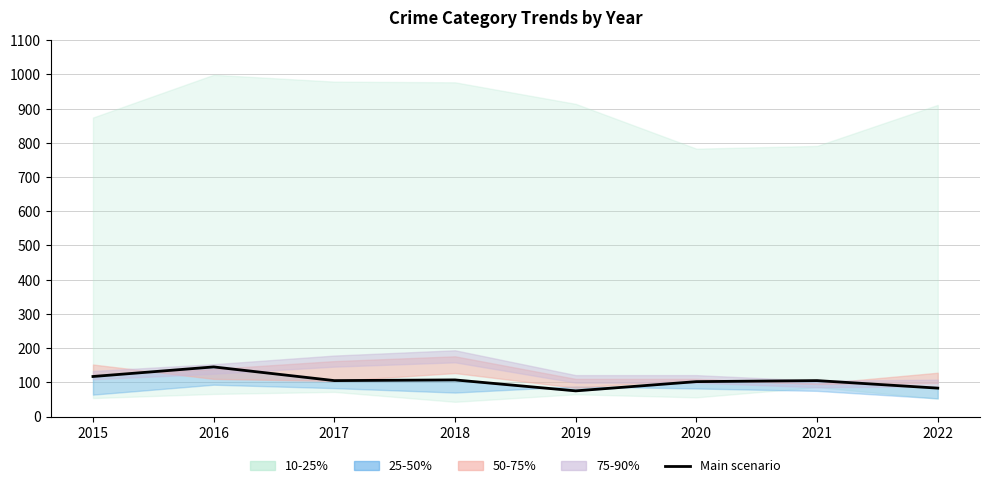

Rank the categories by value from highest to lowest.

2016, 2015, 2018, 2017, 2021, 2020, 2022, 2019